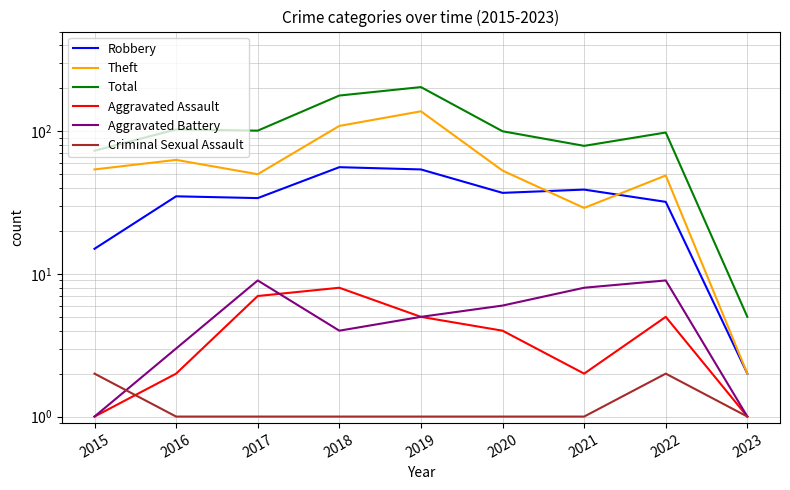

The Robbery series shows 39 at 2021. True or false?

True